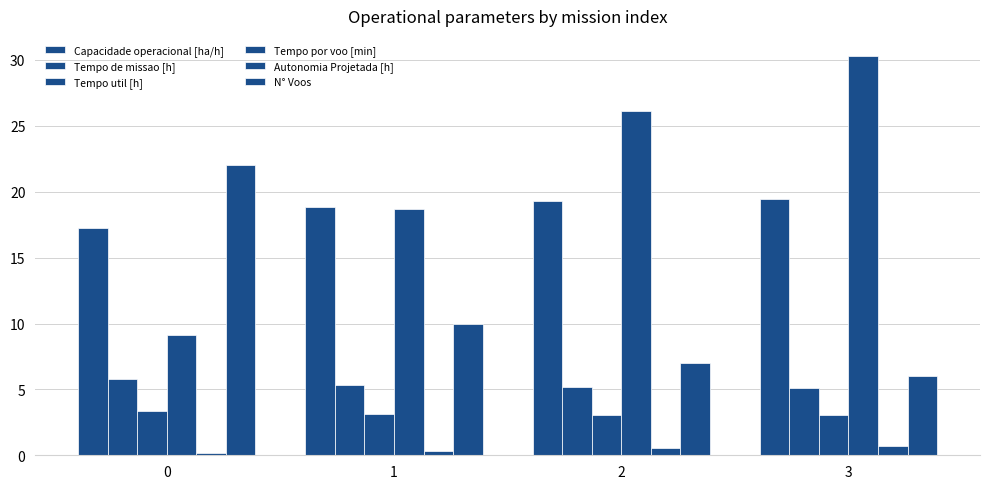

Which series has the largest range (max minus min)?

Tempo por voo [min]